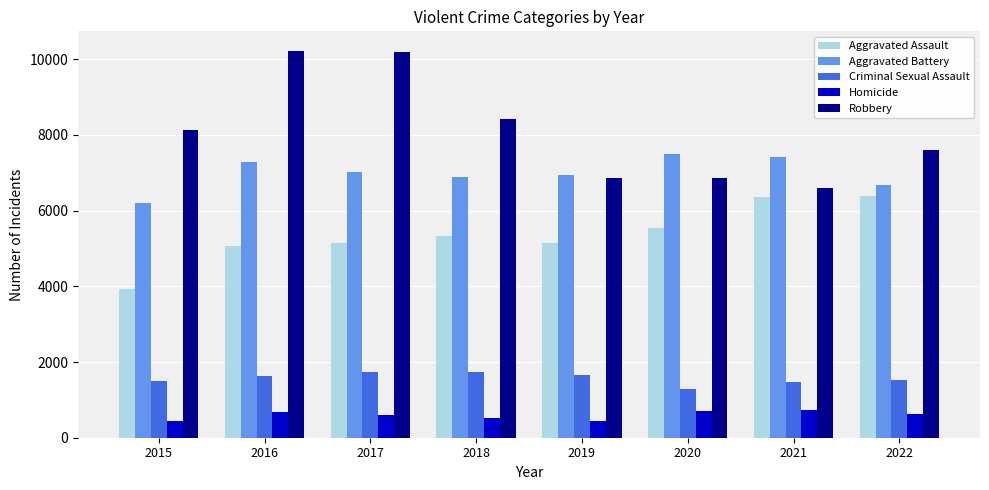

What is the minimum value shown in the chart?

441